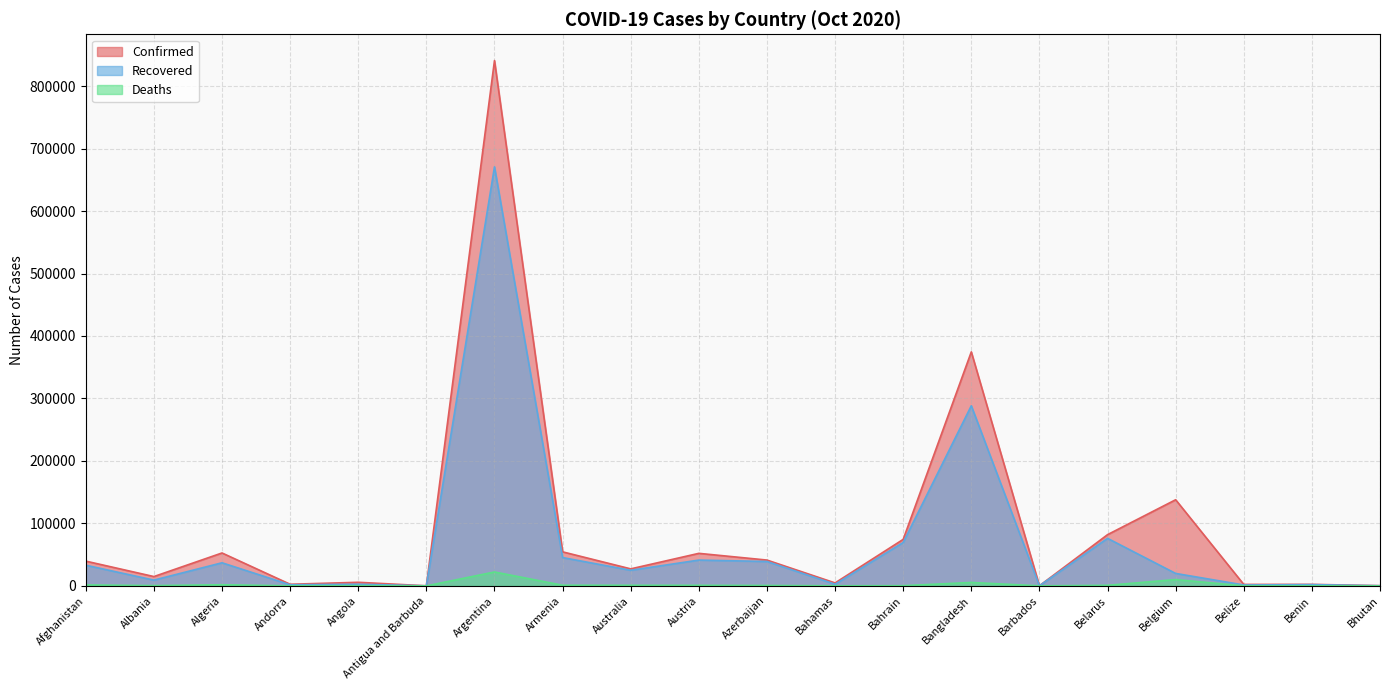

How many data points does each series have?

20